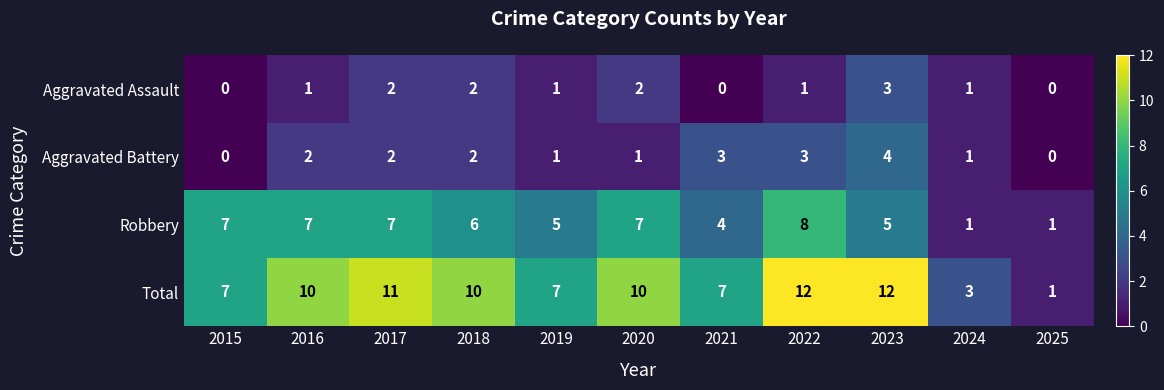

Which series has the widest spread of values?

Total